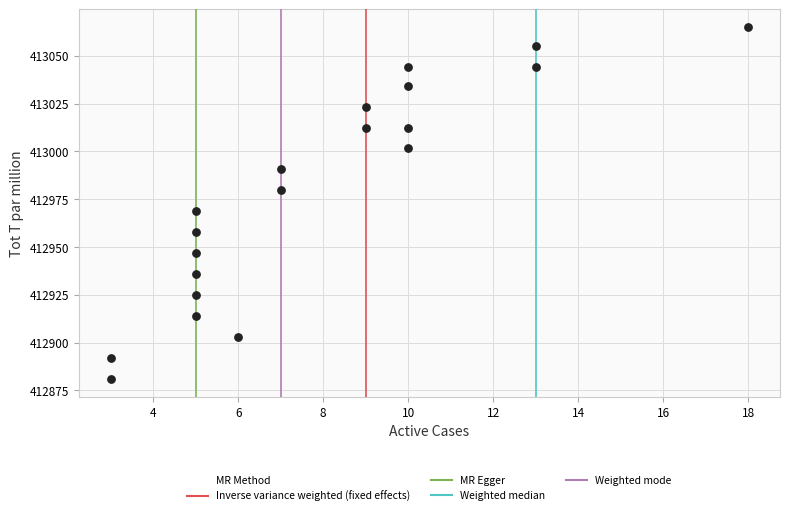

What is the range of X values (max minus min)?

15